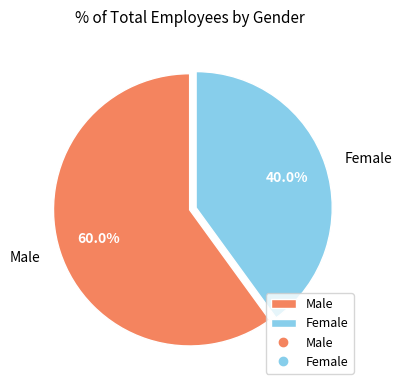

To the nearest percent, what portion does Male represent?

60%